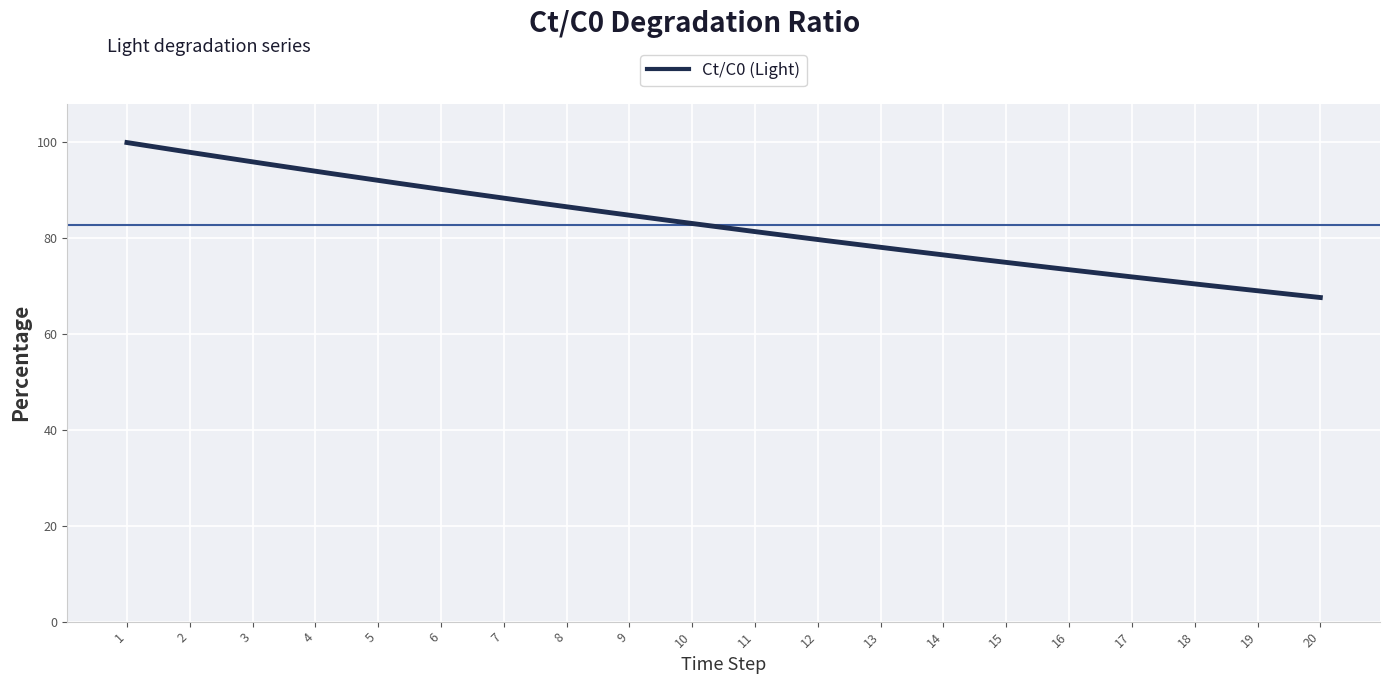

True or false: the data has more than 2 interior local peaks.

False